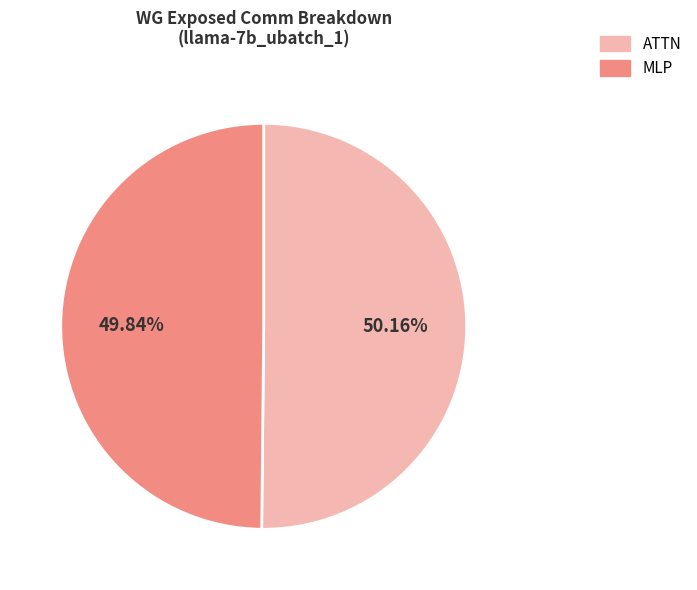

Is there a majority slice in this chart?

Yes